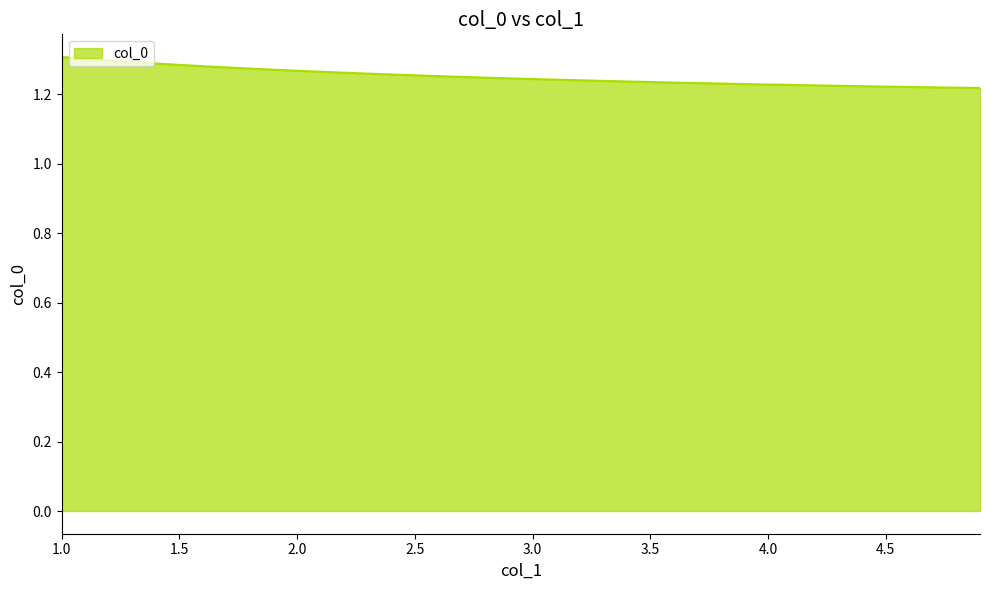

What is the maximum value shown in the chart?

1.3